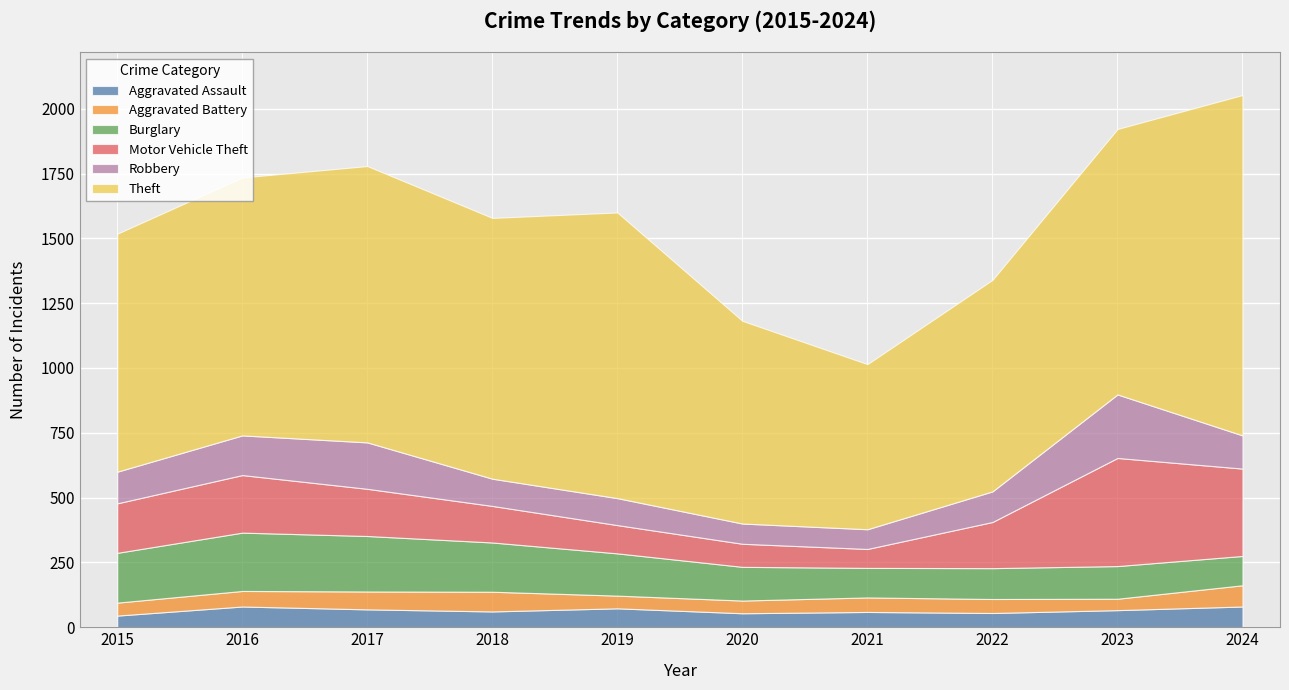

What is the difference between the Theft values at 2019 and 2022?

286